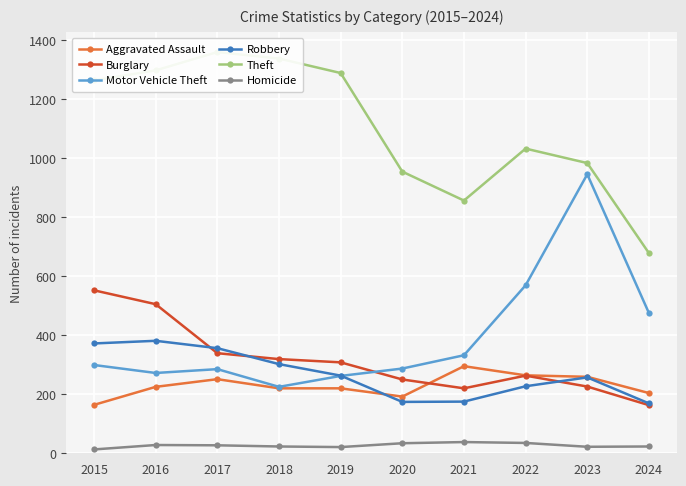

How many interior local peaks does the Aggravated Assault series have?

2